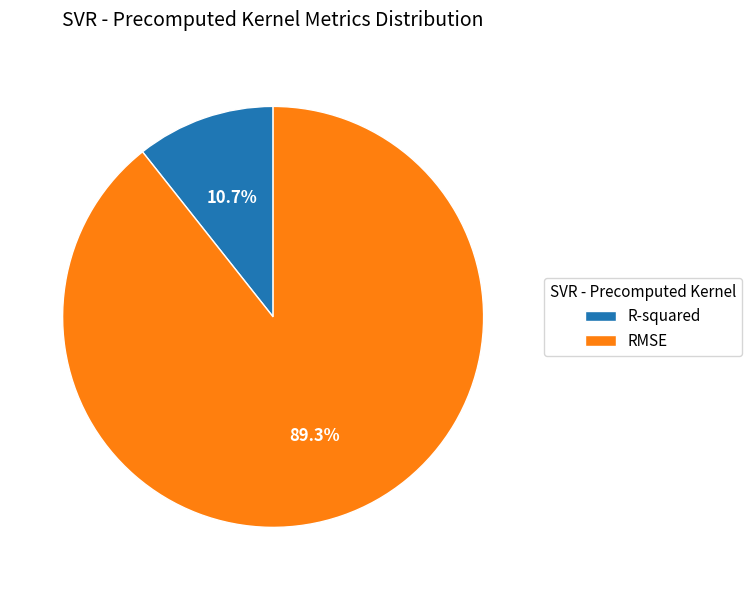

Is the sum of RMSE and R-squared greater than half?

Yes